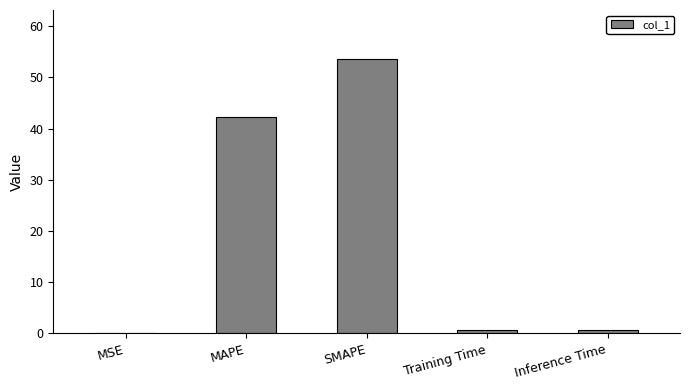

Does the chart contain stacked bars?

No